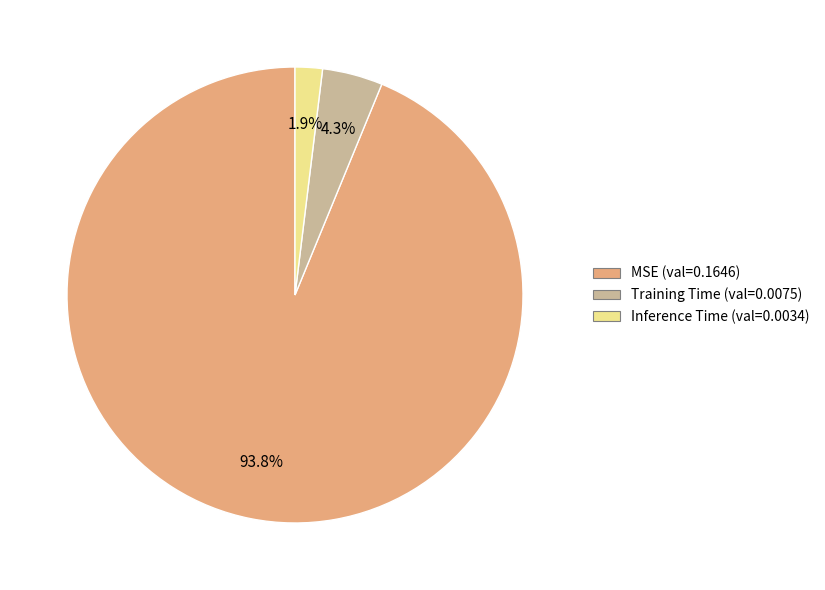

Is Inference Time the majority of the pie?

No